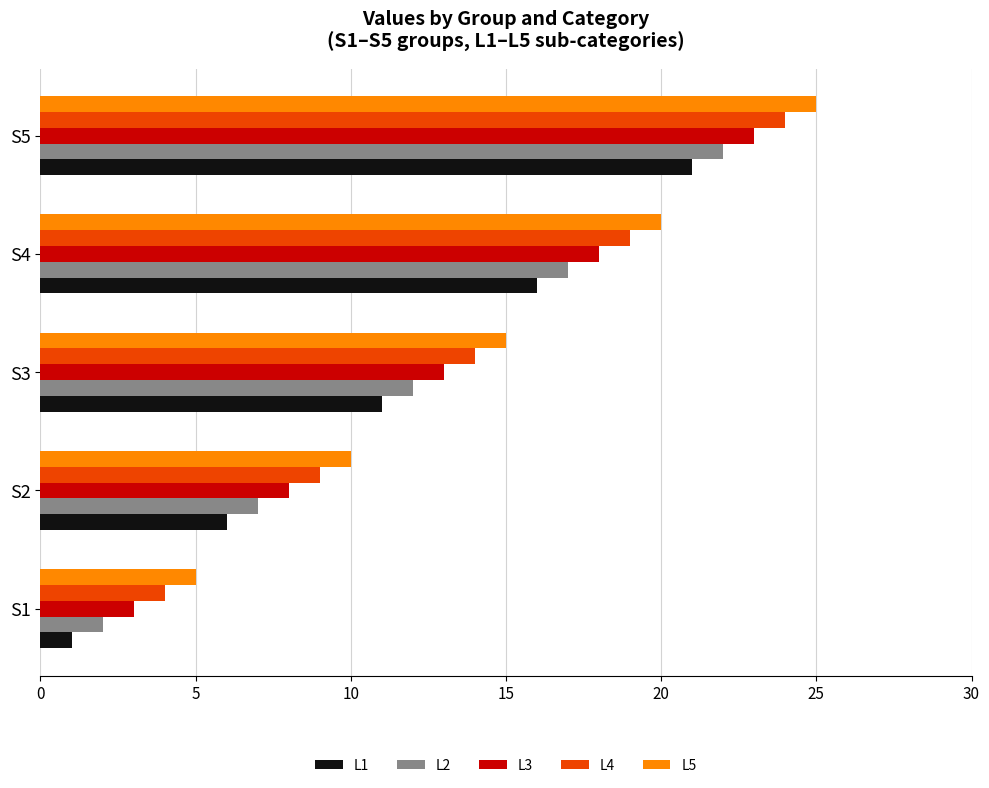

What are all the series names shown in the legend?

L1, L2, L3, L4, L5